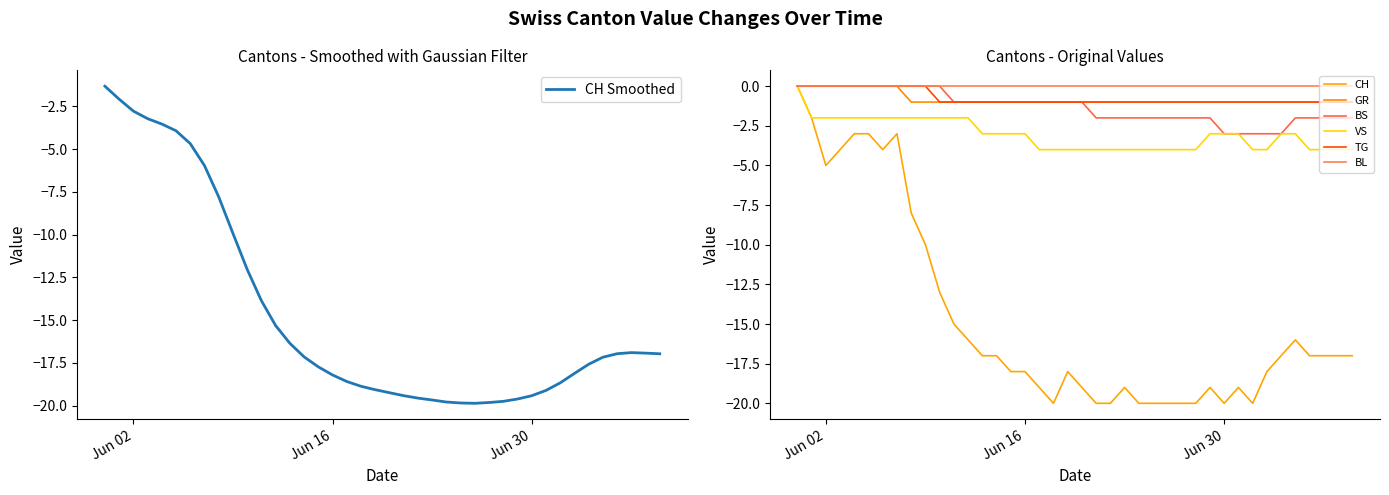

Which series has the largest range (max minus min)?

CH